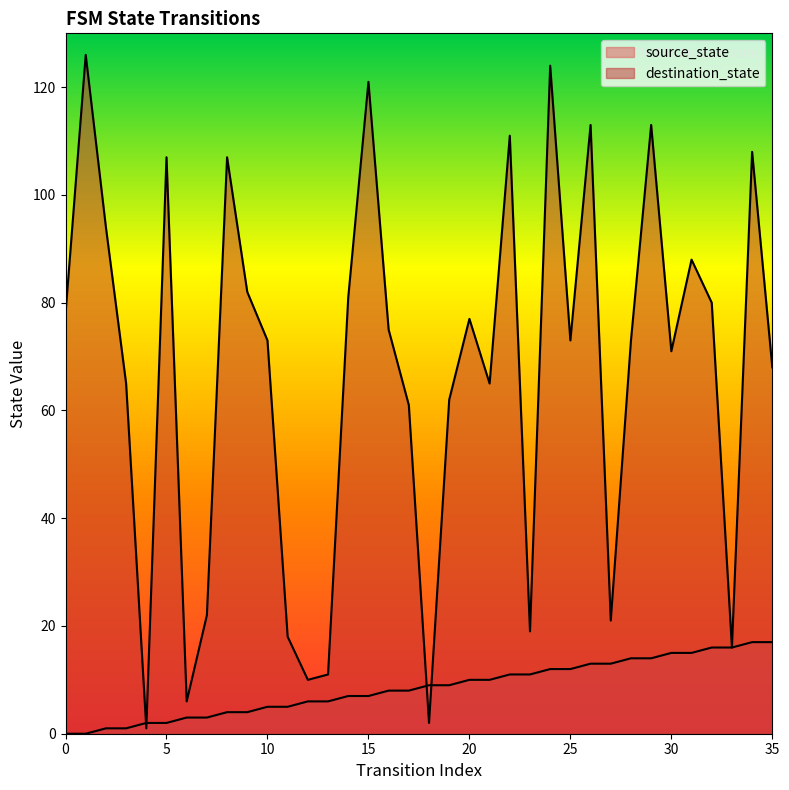

After their last crossing, which series has the higher values: source_state or destination_state?

destination_state